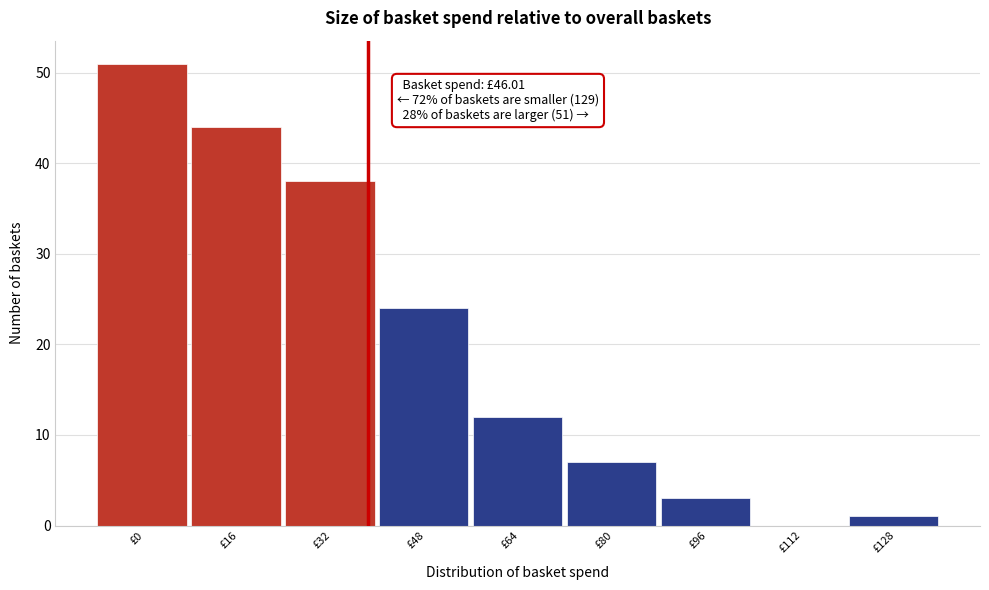

Reading left to right, what are all the values shown in this chart?

£0=51	£16=44	£32=38	£48=24	£64=12	£80=7	£96=3	£112=0	£128=1